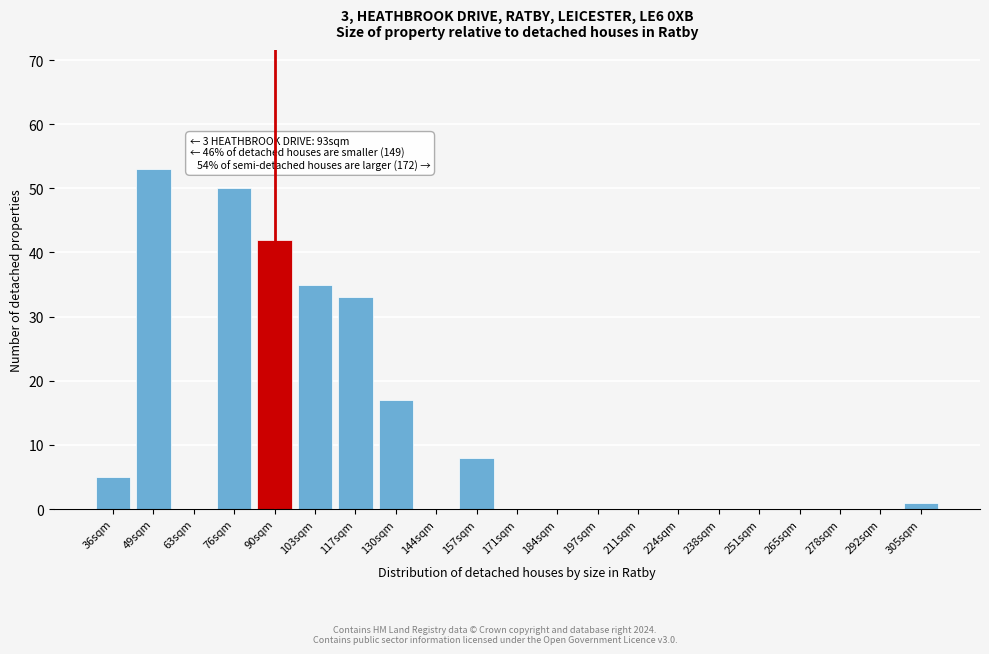

Reading left to right, list all the values displayed in this chart.

36sqm=5	49sqm=53	63sqm=0	76sqm=50	90sqm=42	103sqm=35	117sqm=33	130sqm=17	144sqm=0	157sqm=8	171sqm=0	184sqm=0	197sqm=0	211sqm=0	224sqm=0	238sqm=0	251sqm=0	265sqm=0	278sqm=0	292sqm=0	305sqm=1